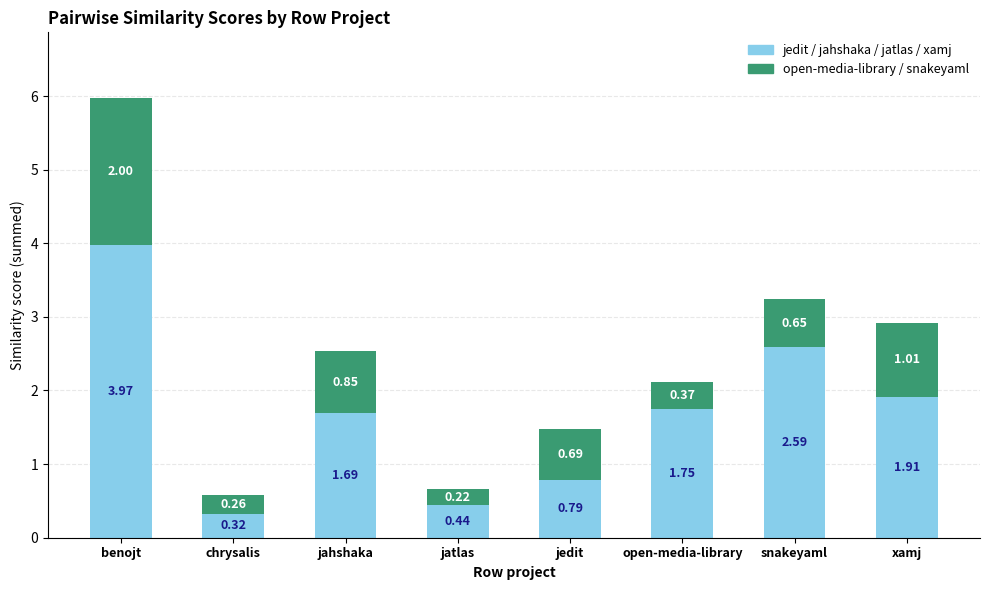

At which category is the sum across all series the highest?

benojt